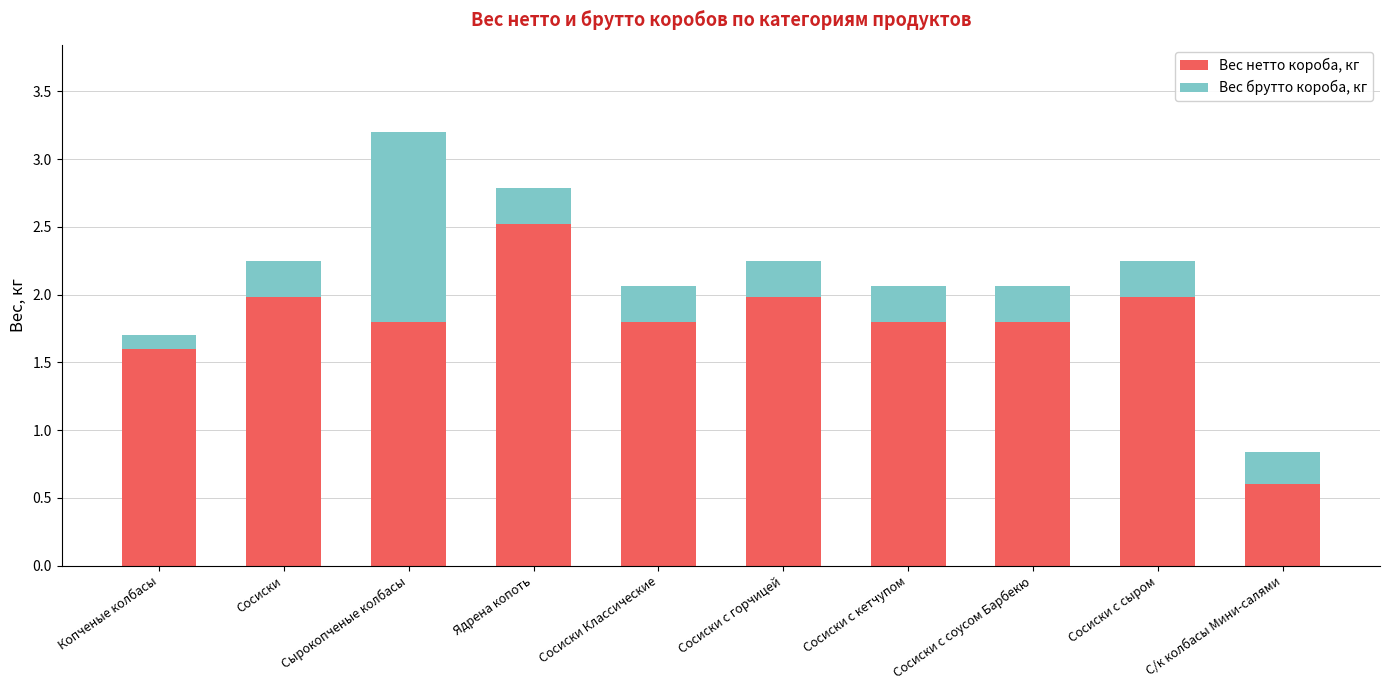

Are the bars horizontal?

No